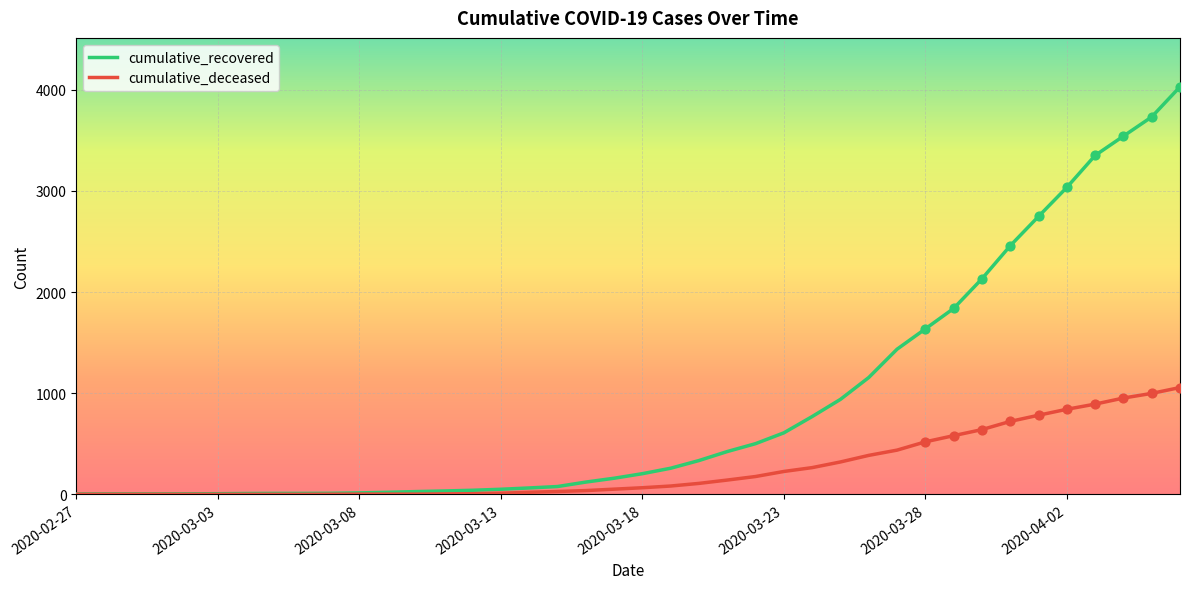

What are all the series names shown in the legend?

cumulative_recovered, cumulative_deceased